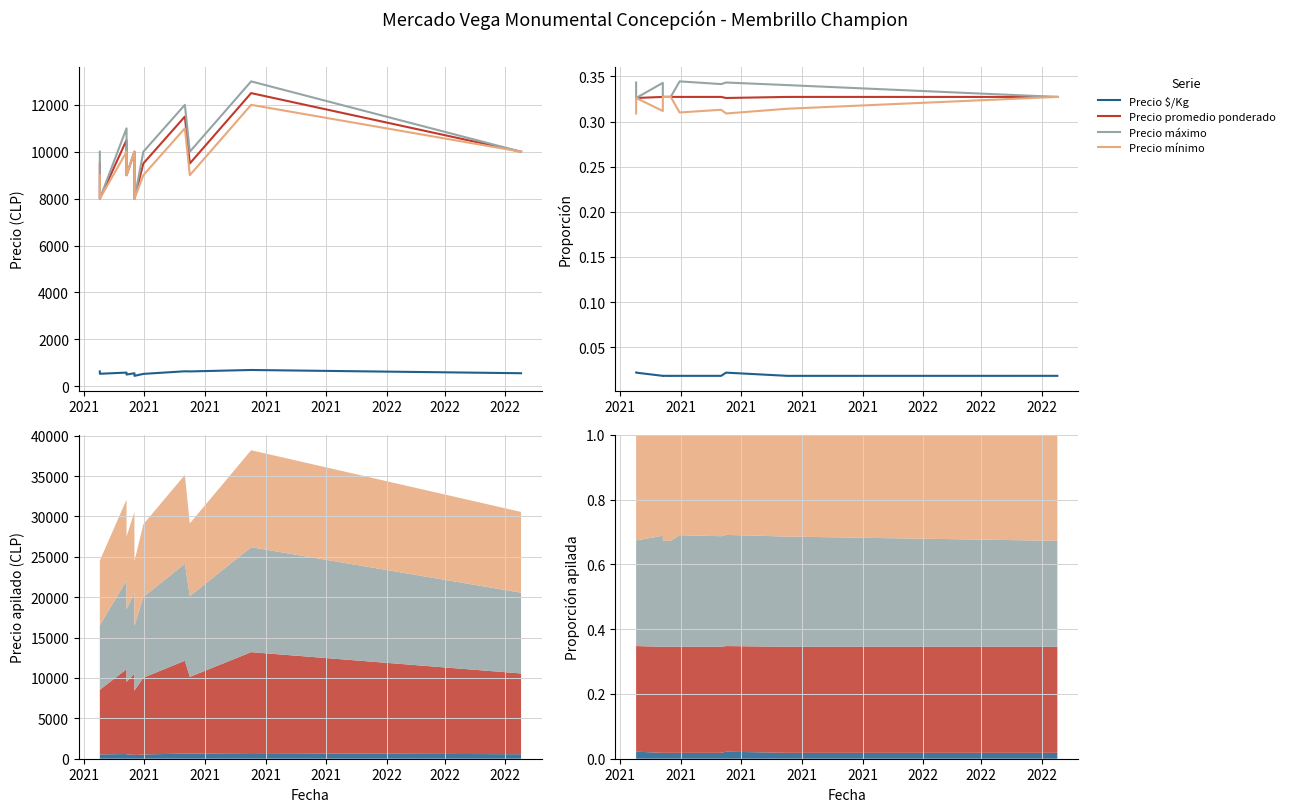

At how many categories does at least one series exceed 0?

11